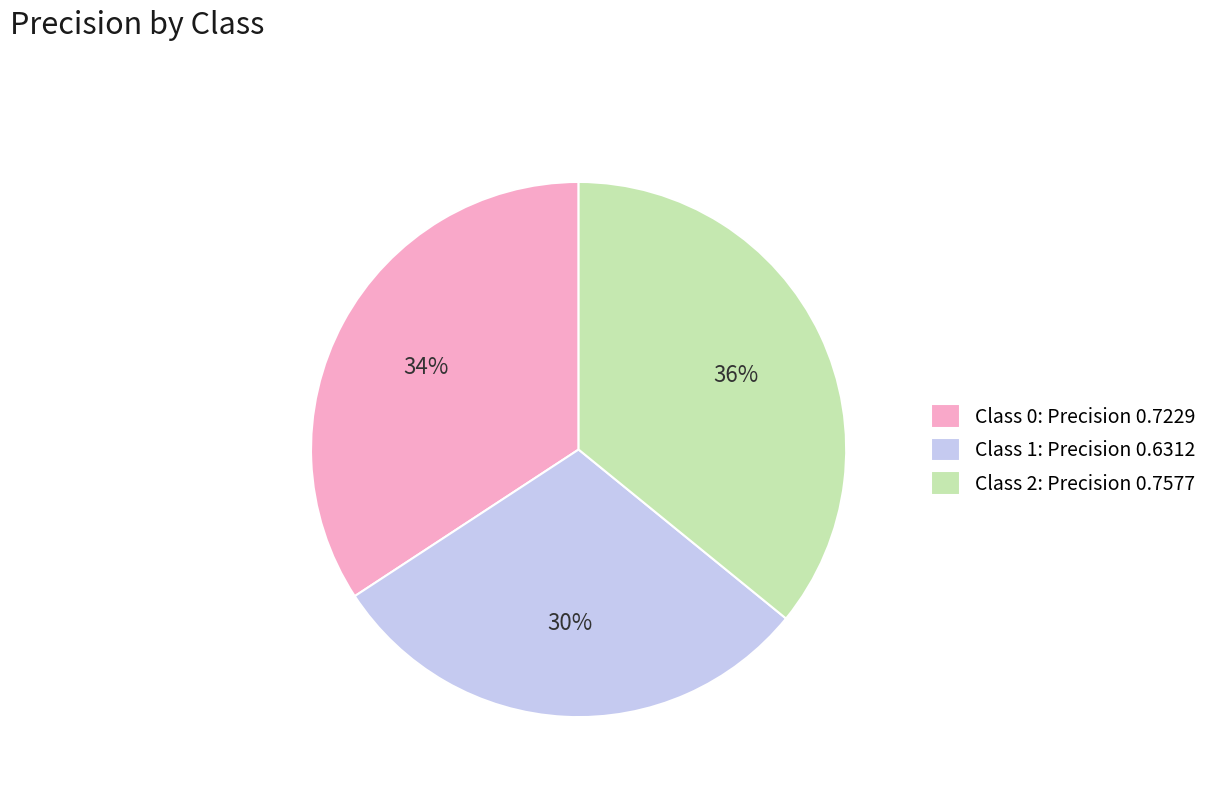

Which slice is the largest?

Class 2: Precision 0.7577